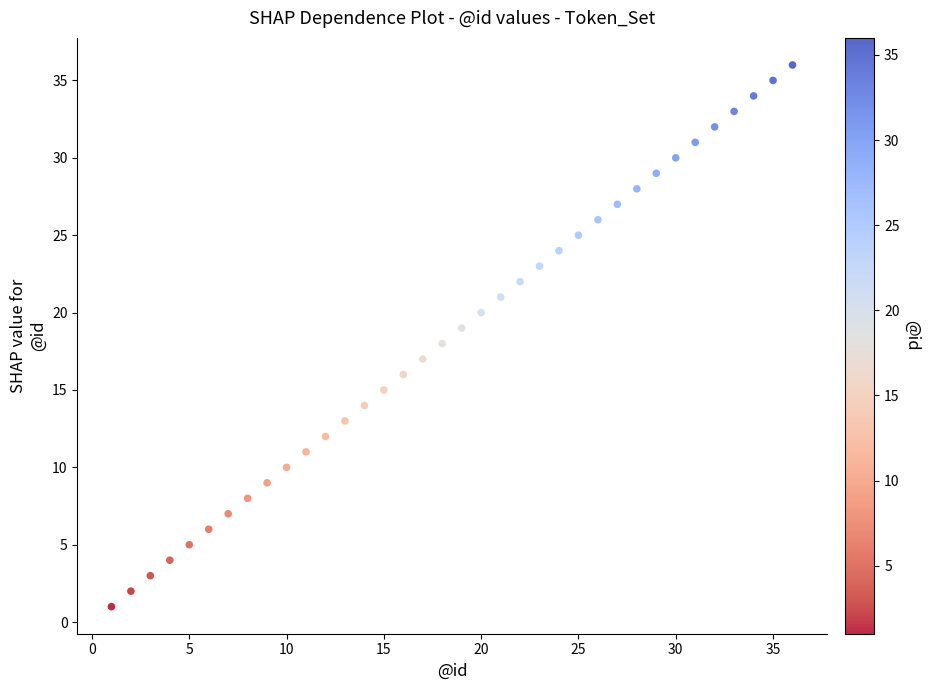

What is the range of X values (max minus min)?

35